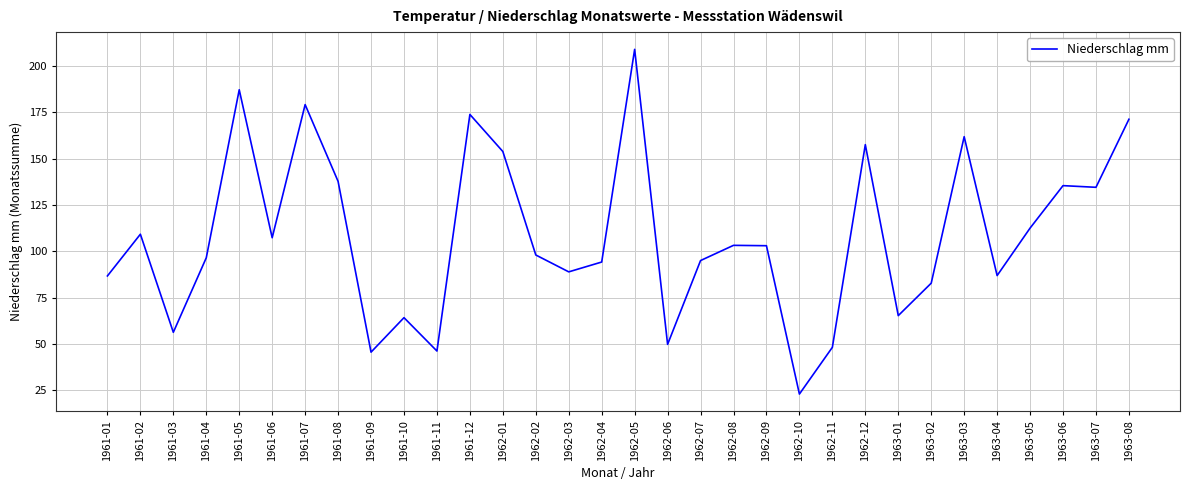

What is the smallest value displayed?

23.0